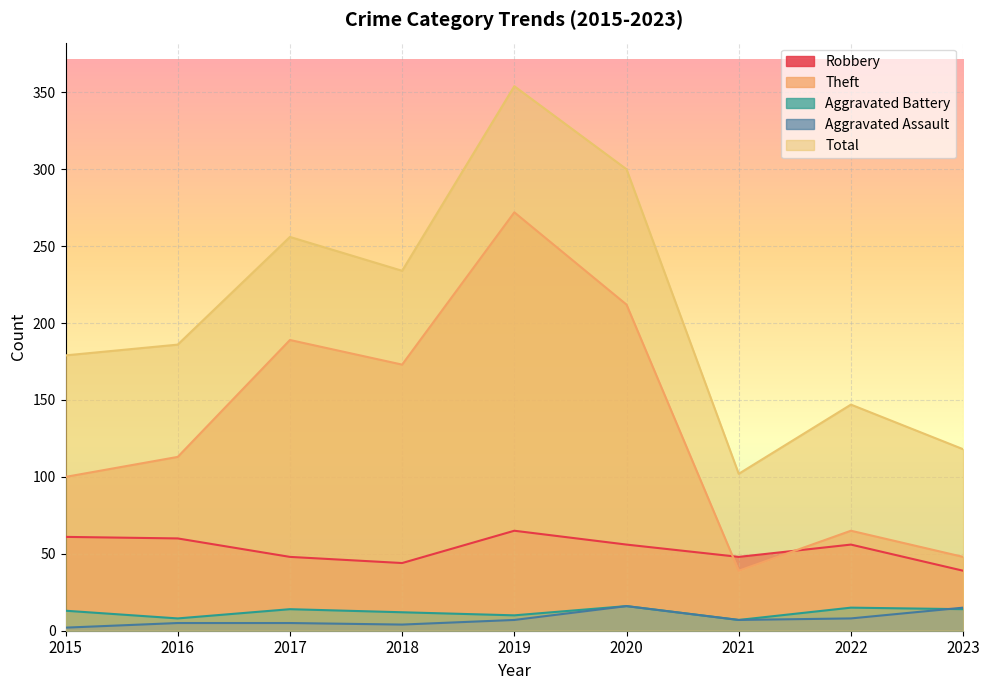

Which series has the largest total across all categories?

Total